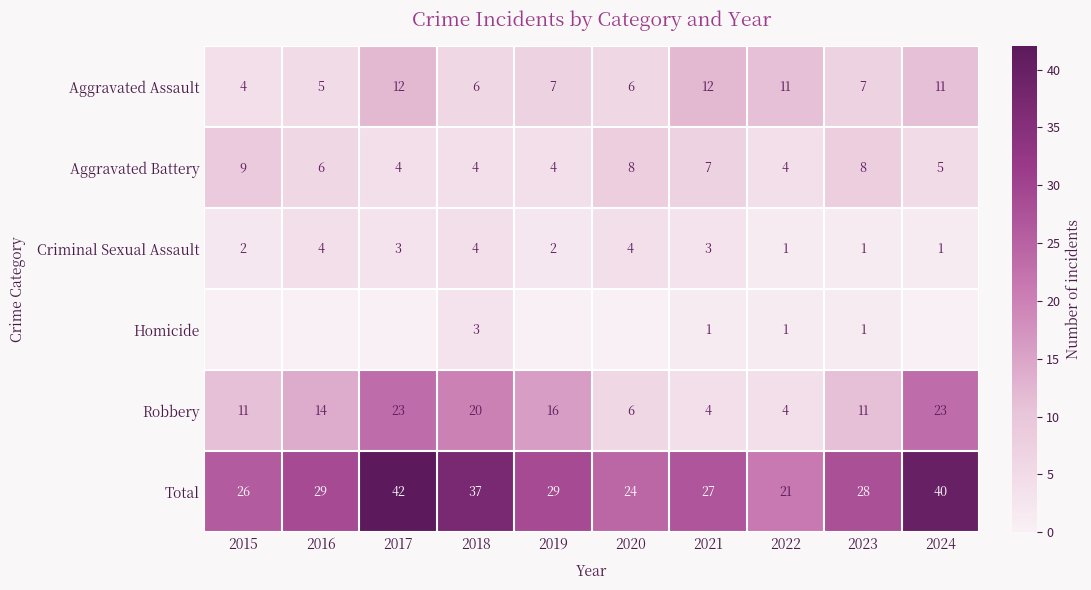

What is the average value of the Aggravated Battery series?

6